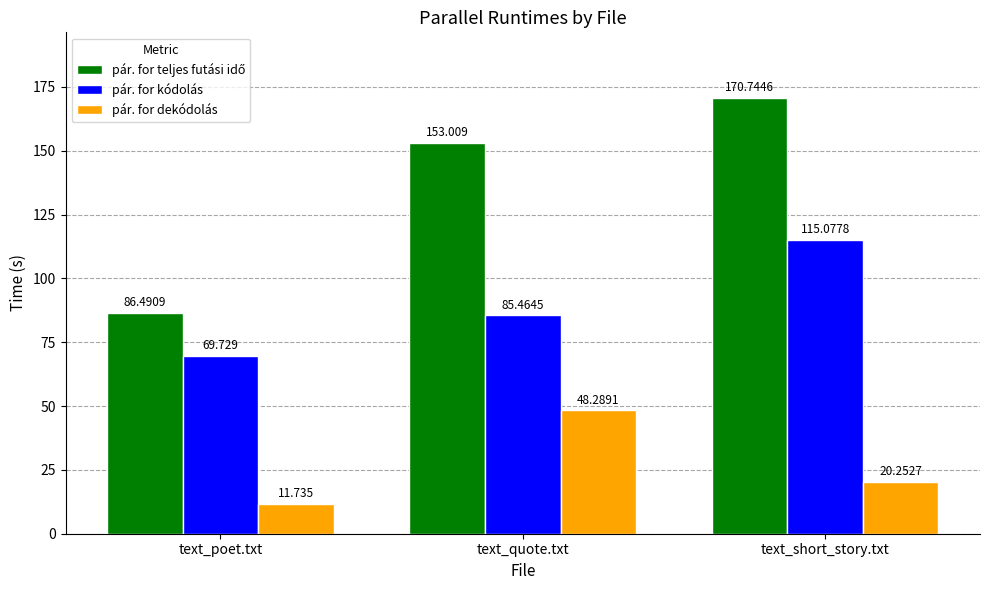

What is the sum of the pár. for dekódolás values at text_quote.txt and text_poet.txt?

60.0